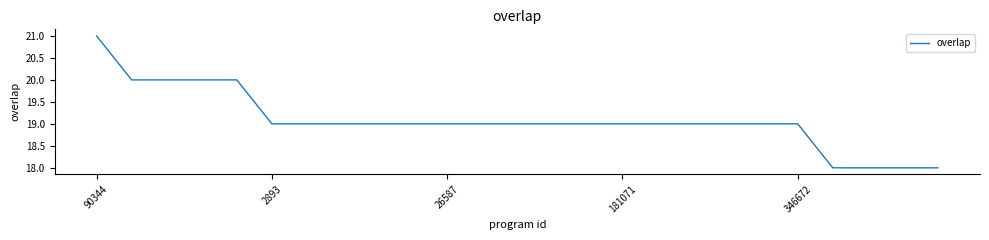

What is the average value?

19